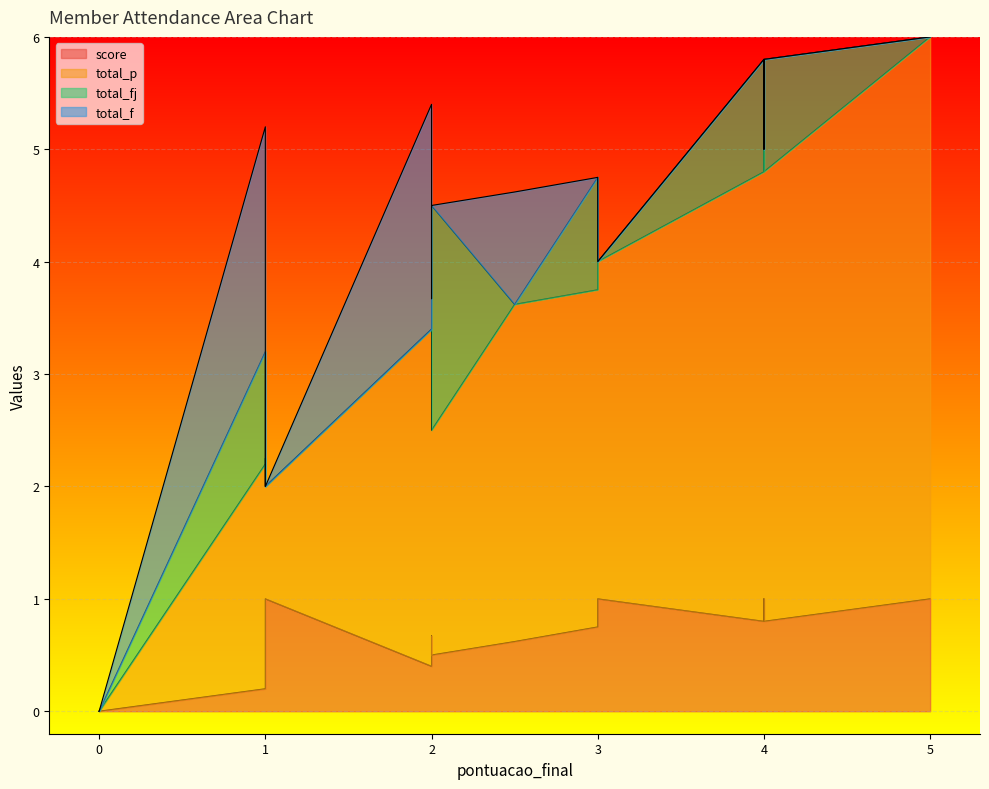

Which has a higher value, 1 or 3?

1